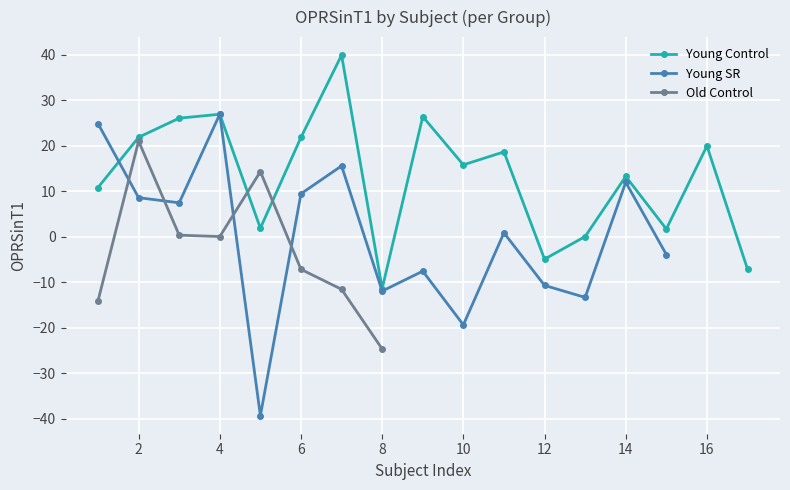

In Young Control, how many points are higher than both neighbors (excluding endpoints)?

6